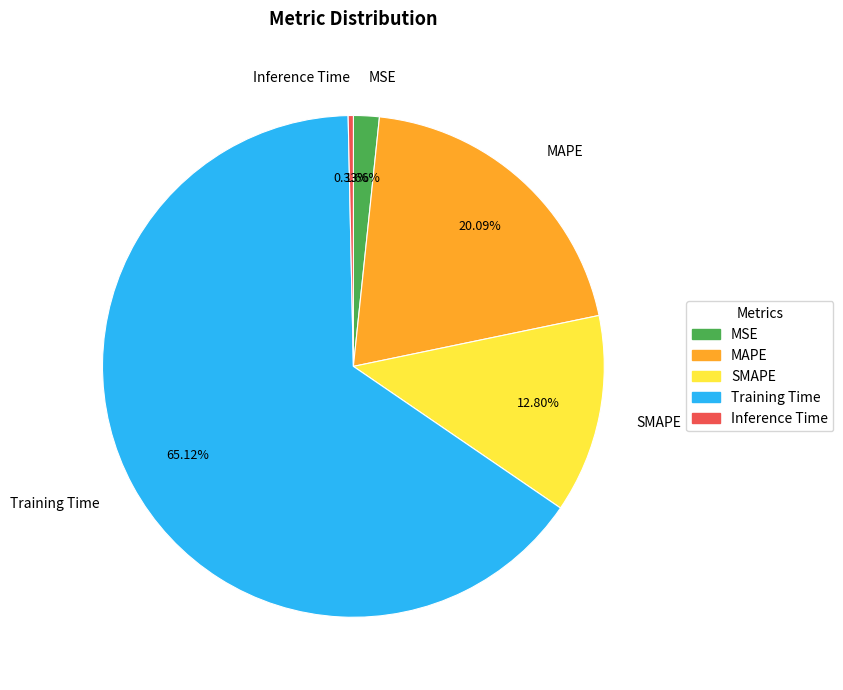

Does any single category account for the majority?

Yes